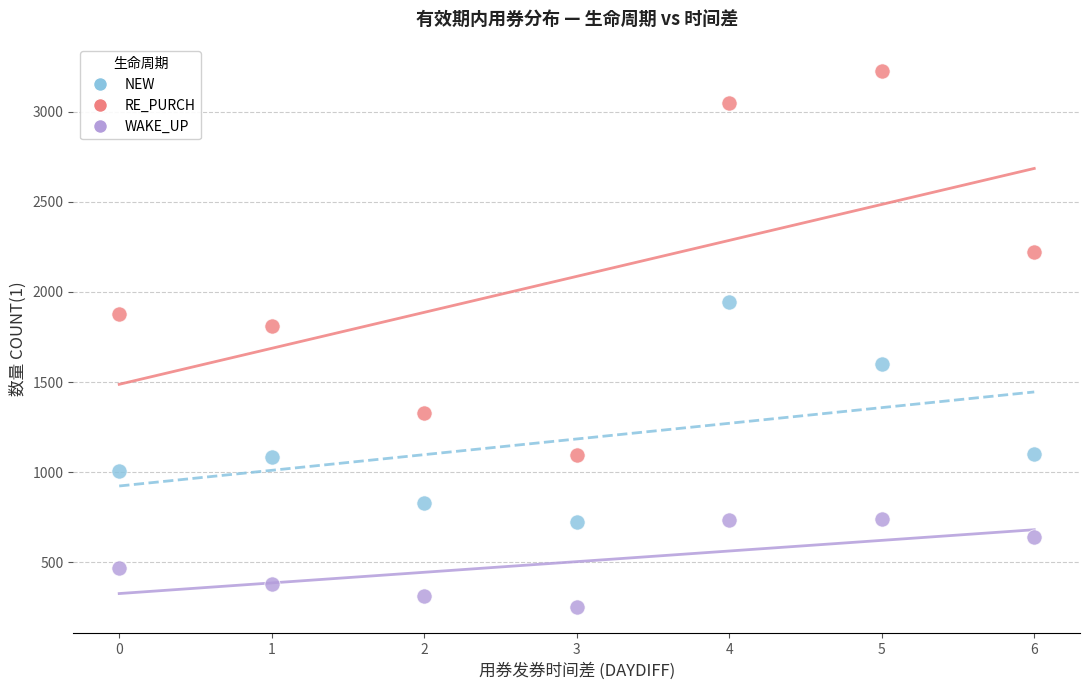

Across all data points, what is the range of Y values (max minus min)?

2971